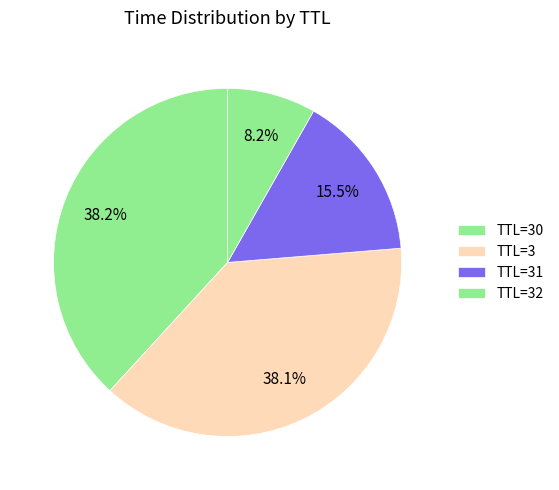

How many segments does this pie chart have?

4